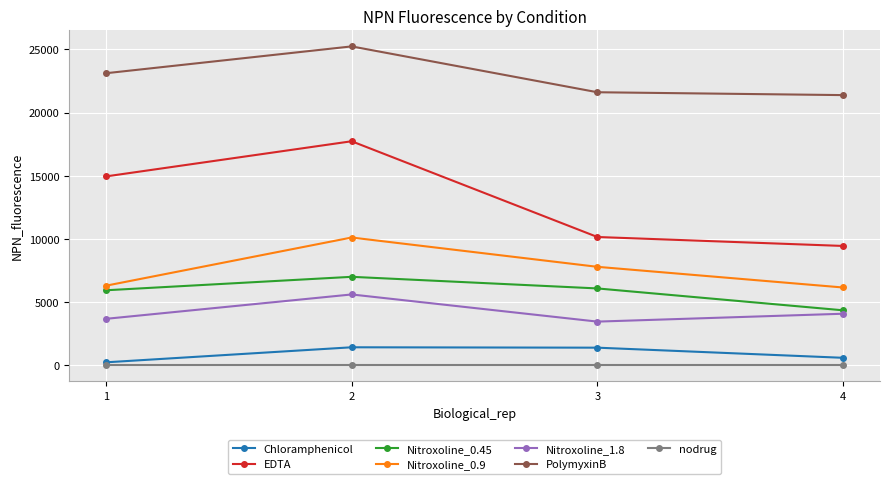

Which series has the largest range (max minus min)?

EDTA